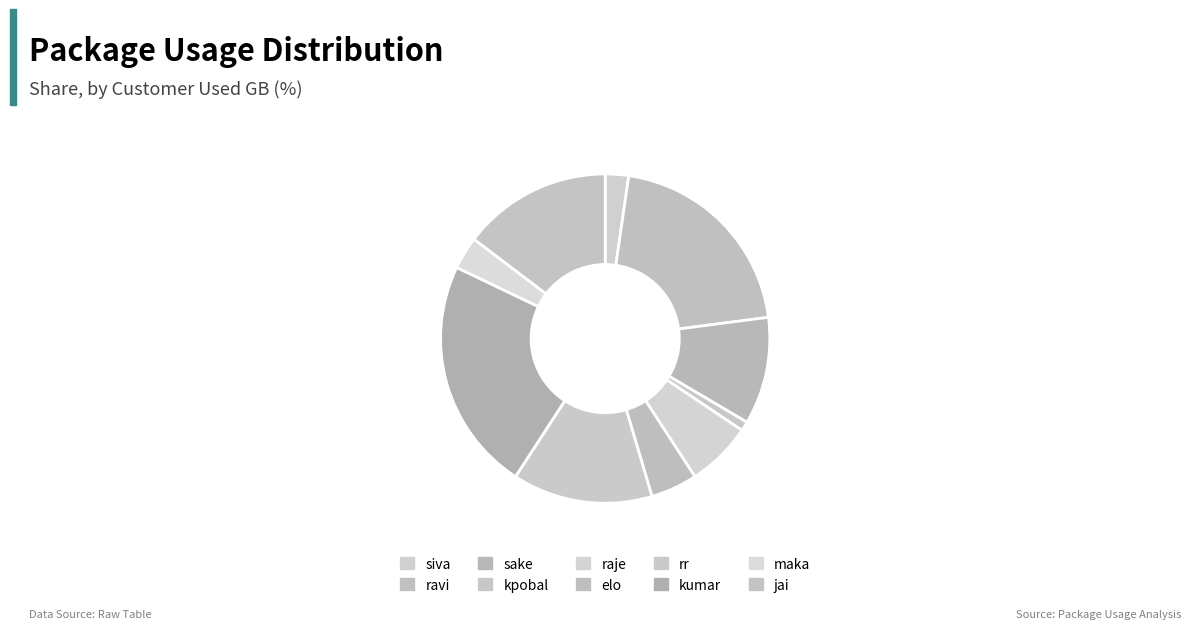

Count the number of slices in the pie.

10